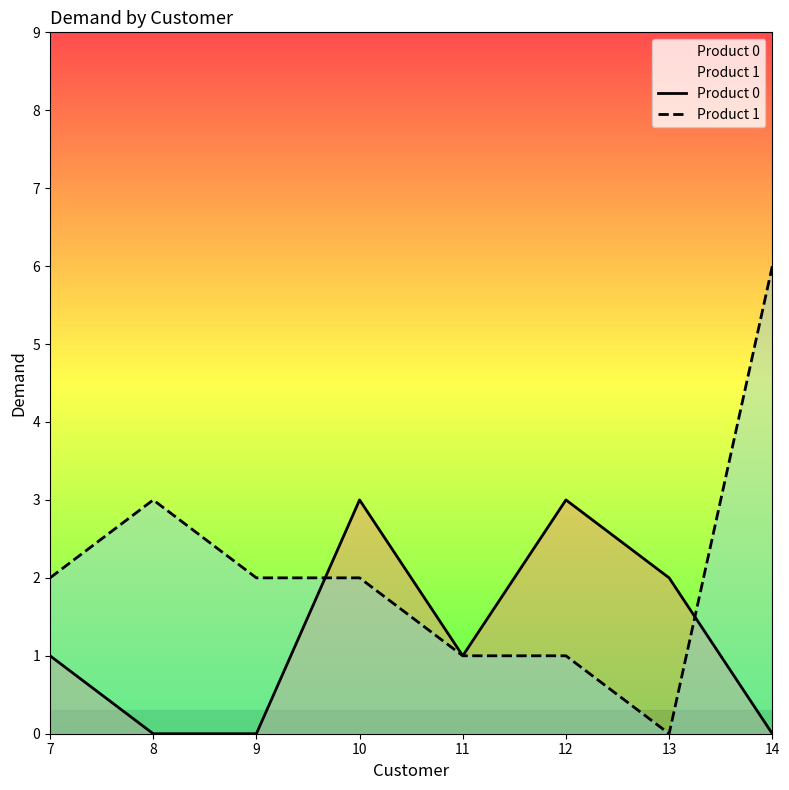

The value of Product 1 at 13 is 4. True or false?

False